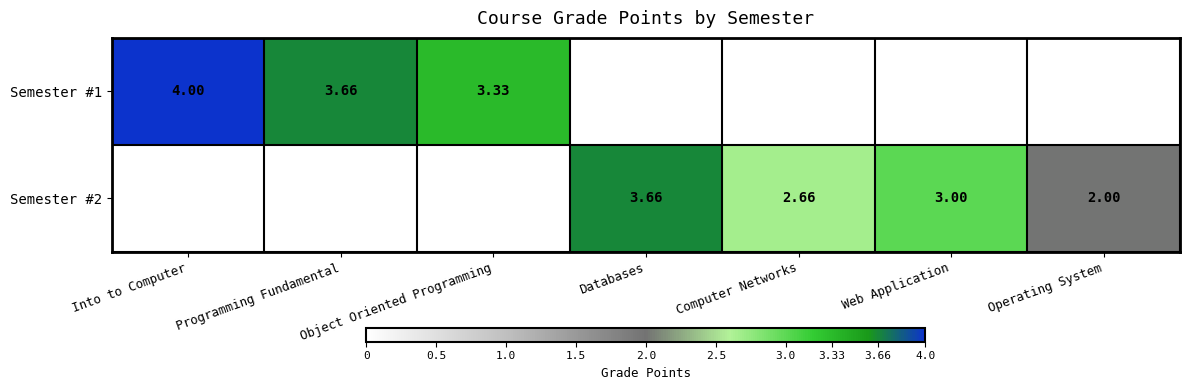

The value of Semester #1 at Programming Fundamental is 3.7. True or false?

True